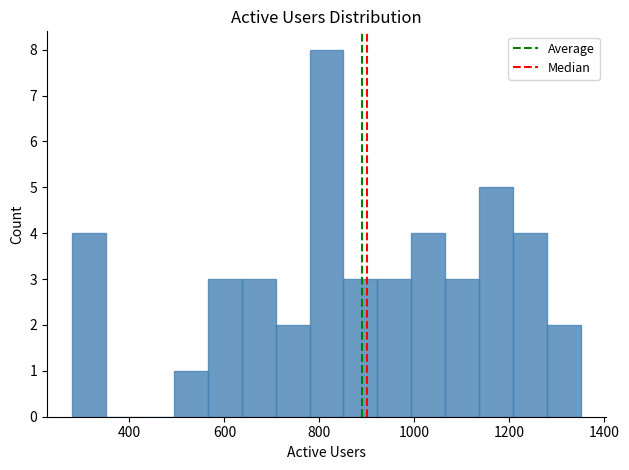

Around what value on the x-axis is the tallest bar? Give the approximate position of its centre, as read against the axis.

820